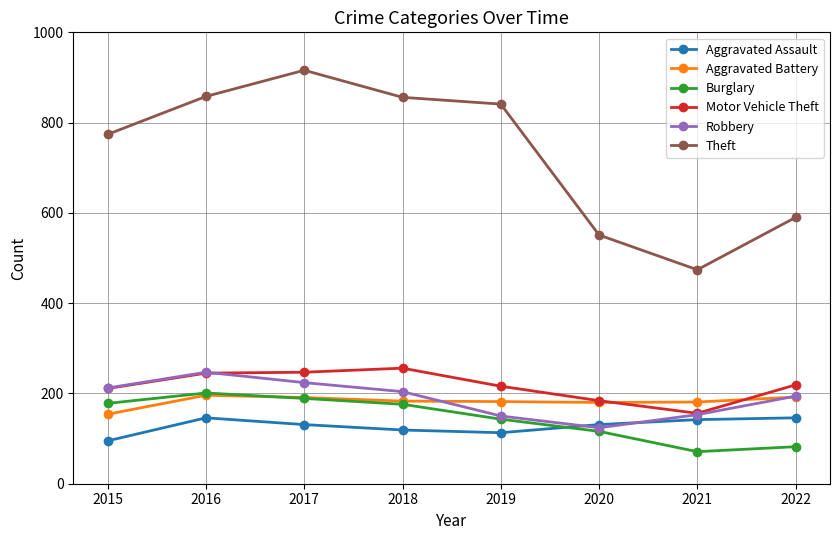

What value does the Aggravated Battery series have at 2019?

182